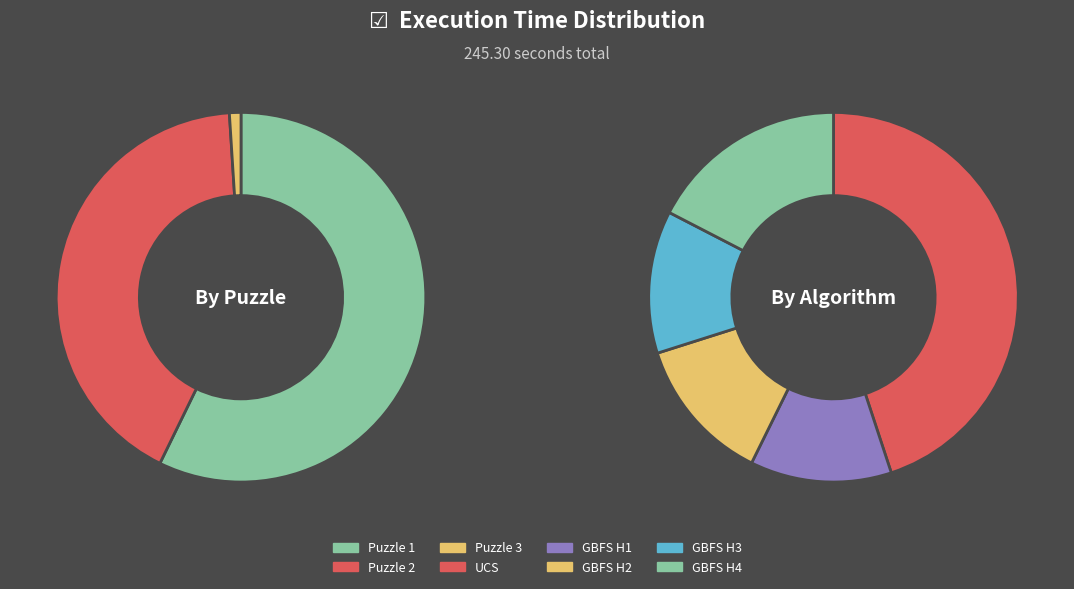

To the nearest percent, what portion does Puzzle 3 represent?

2%